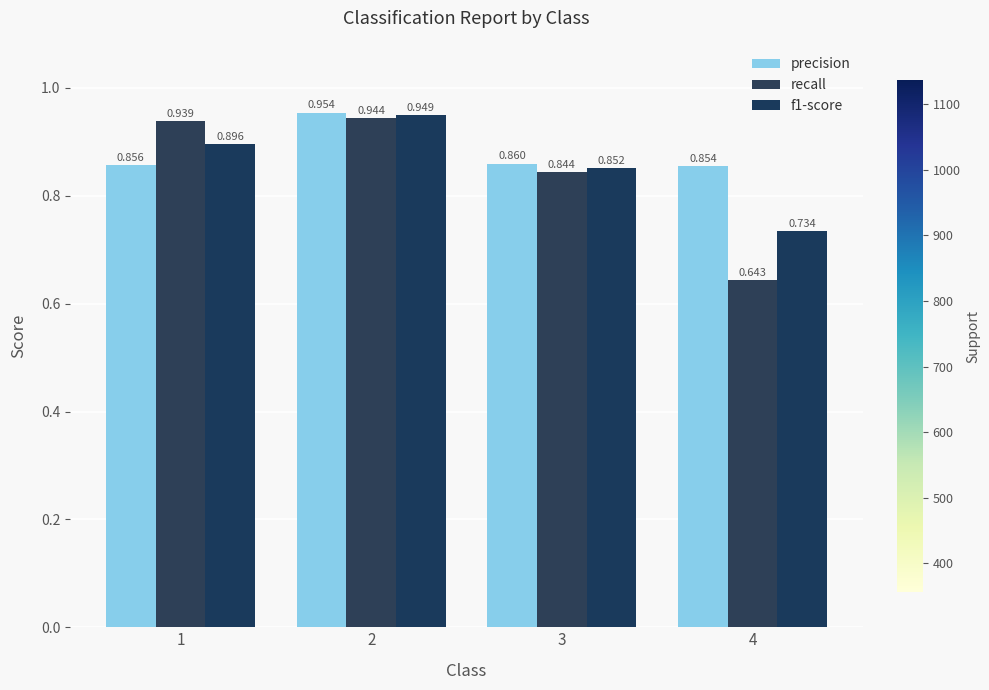

How many precision values are between 0 and 1?

4